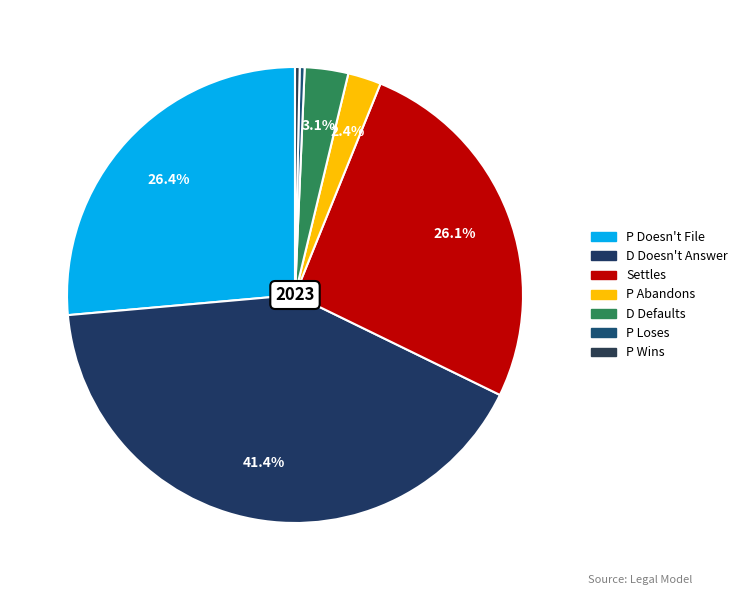

How many segments does this pie chart have?

7